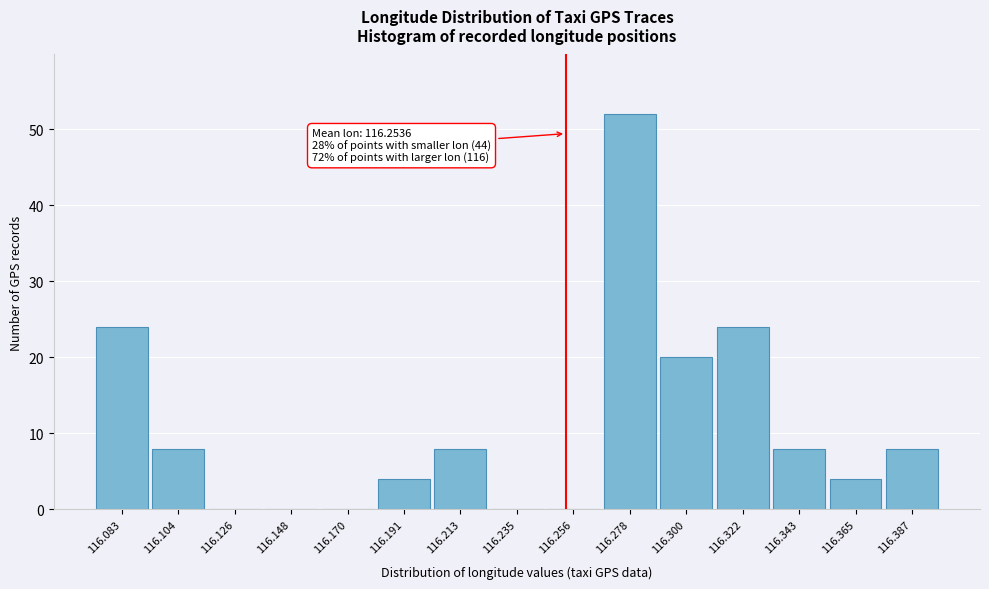

Over which range of the x-axis is the bar tallest?

116.265 to 116.290